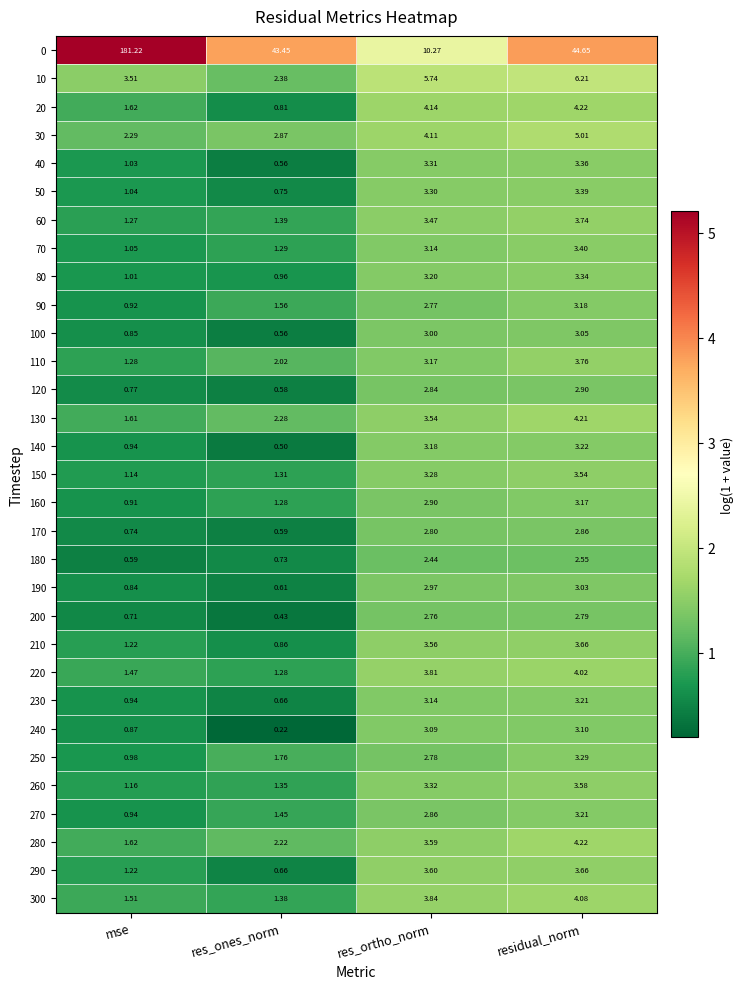

Which category has the highest value in the 20 series?

residual_norm